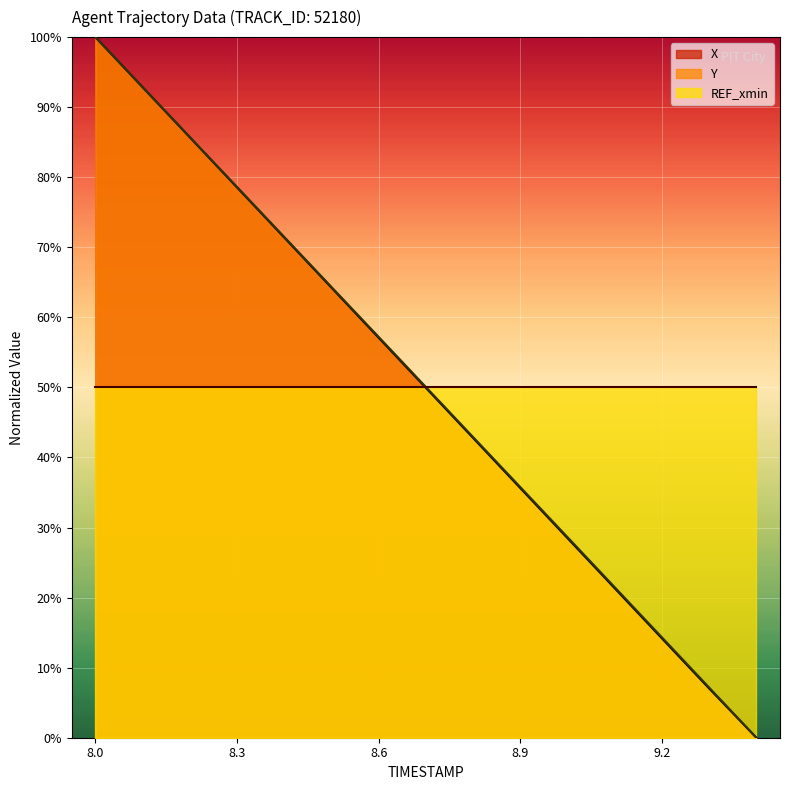

At which category is the sum across all series the highest?

8.0